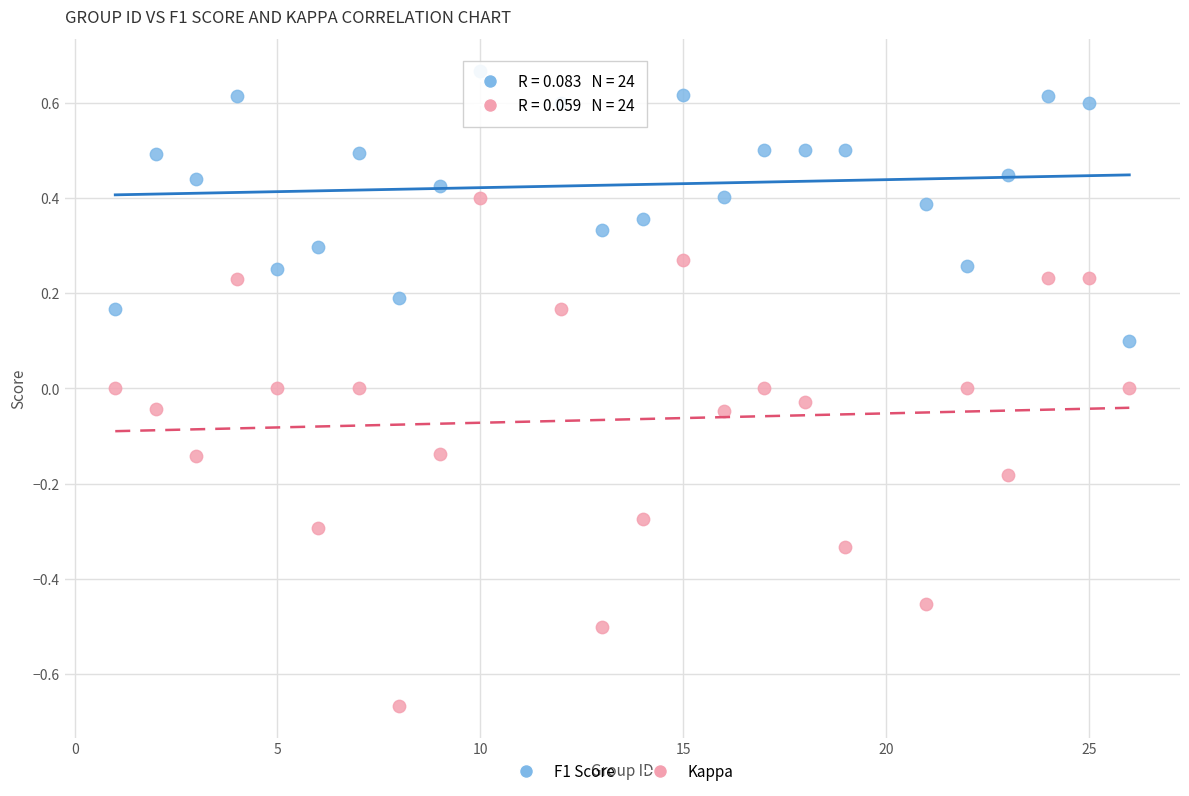

Which series reaches the minimum Y coordinate?

Kappa